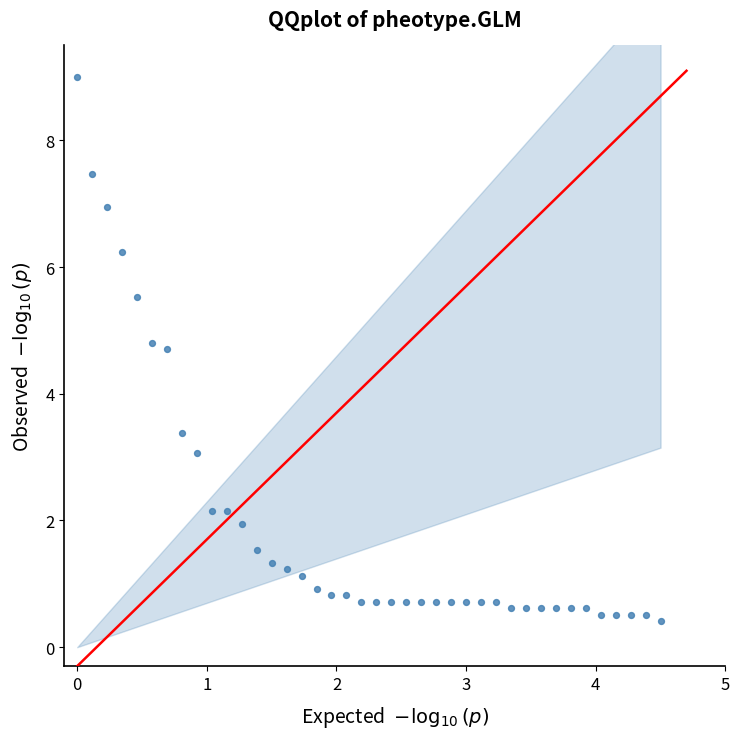

What is the range of X values (max minus min)?

4.5